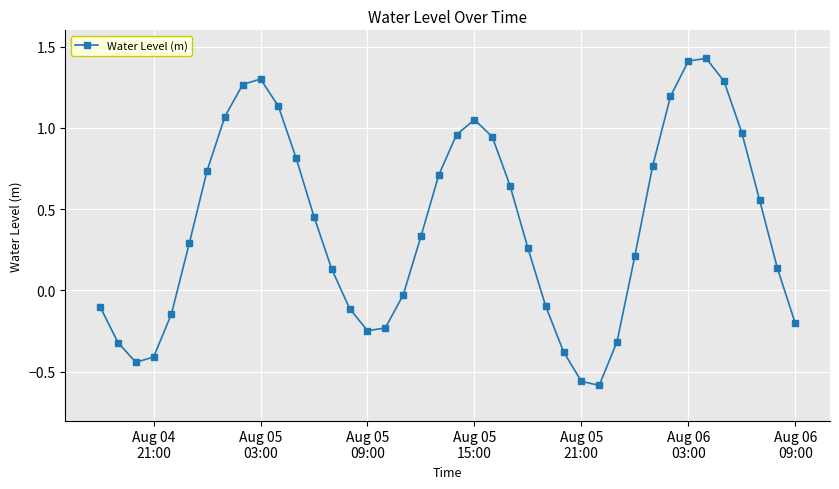

What is the average value?

0.4